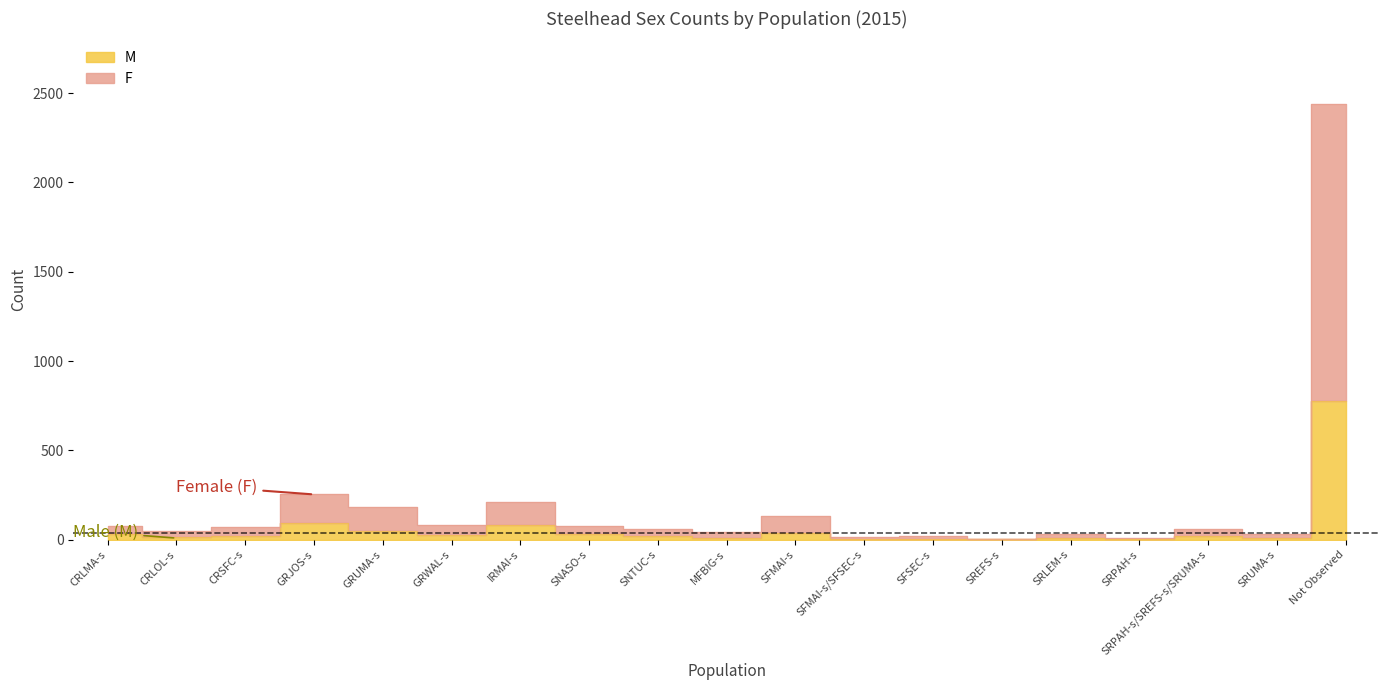

True or false: M and F intersect in this chart.

False